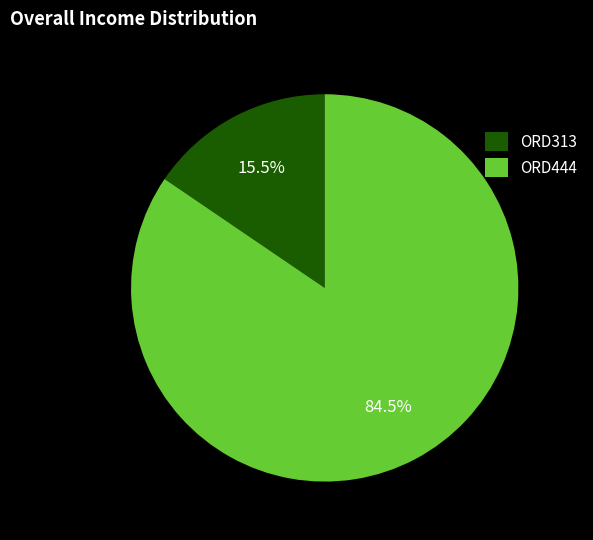

How much of the chart is everything except ORD313?

84.5%